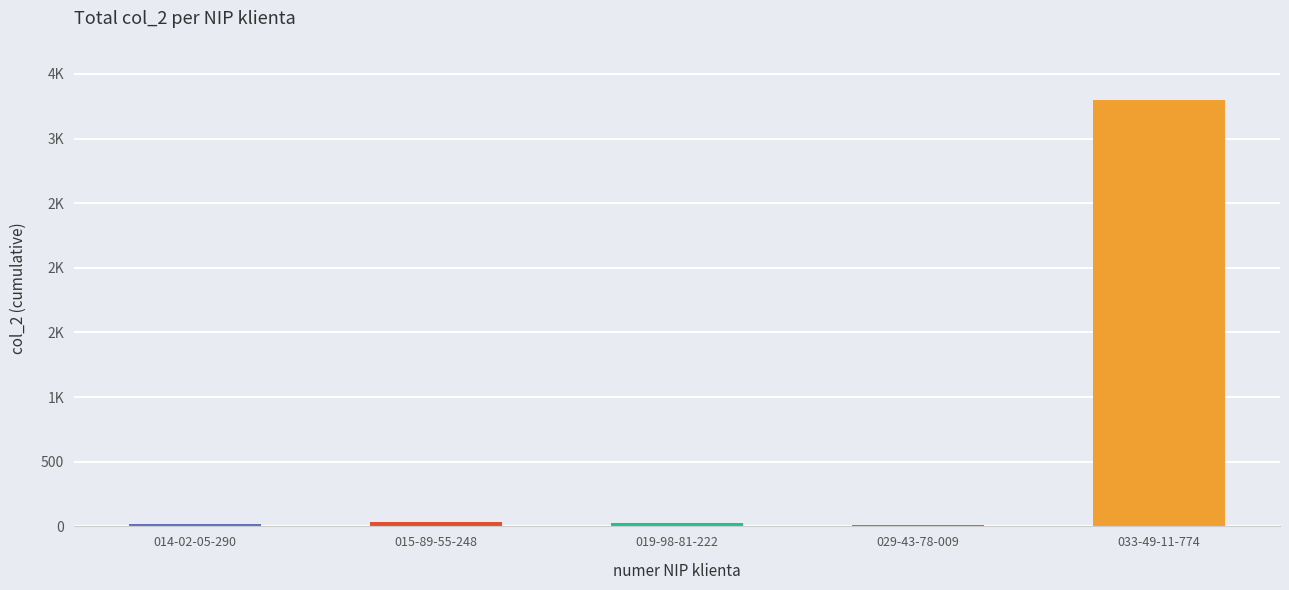

At which category does the chart reach its peak across all series?

033-49-11-774